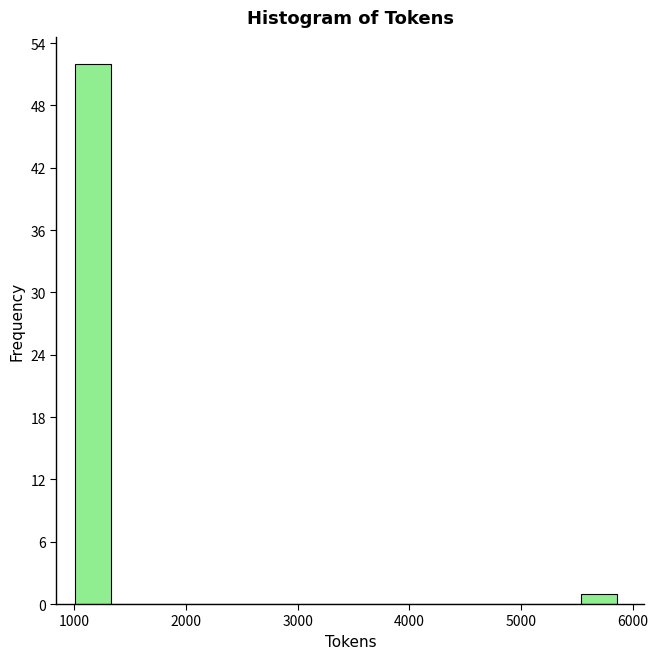

Read against the x-axis, roughly where is the centre of the tallest bar?

1200